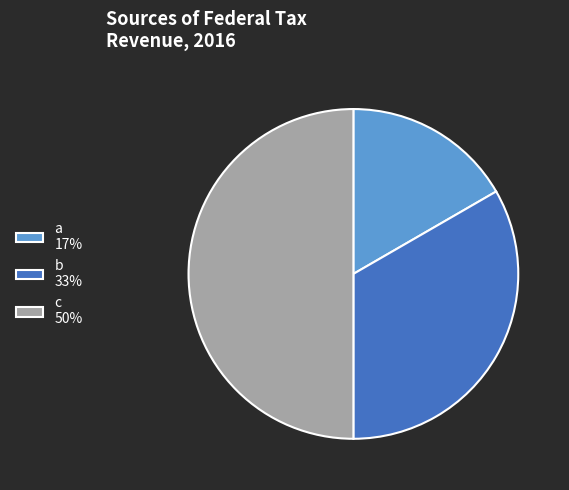

Is the sum of b 33% and c 50% greater than half?

Yes